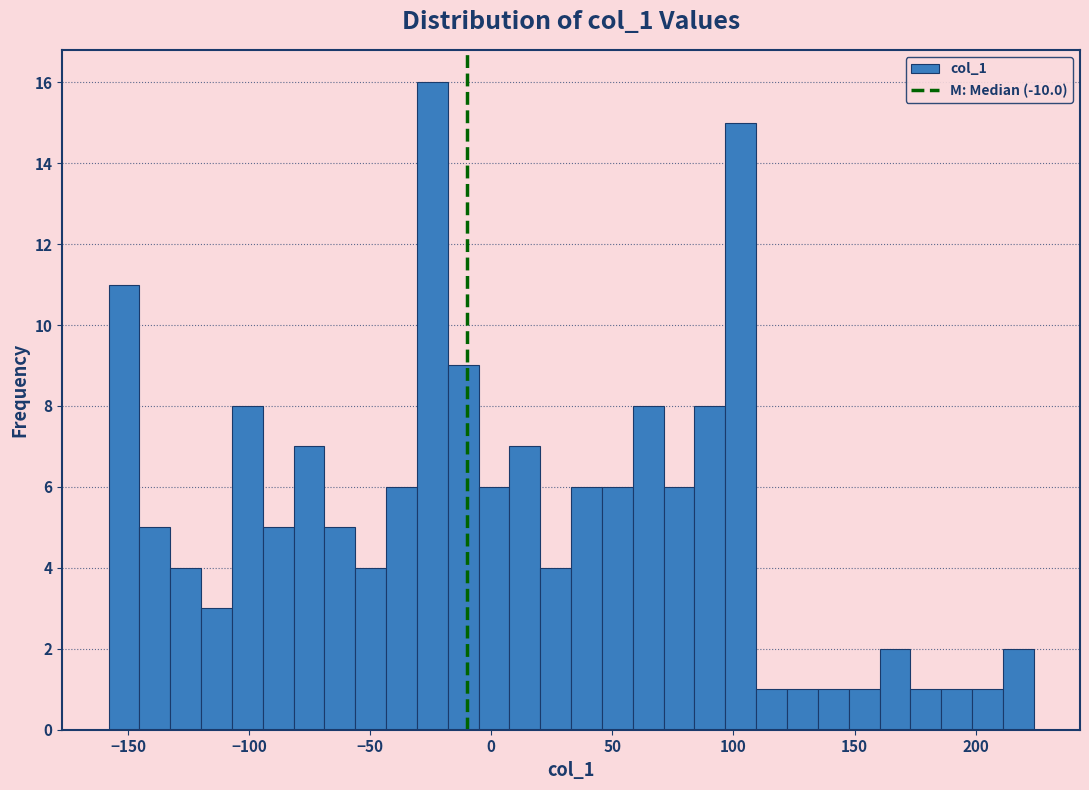

Read against the x-axis, roughly where is the centre of the tallest bar?

-25